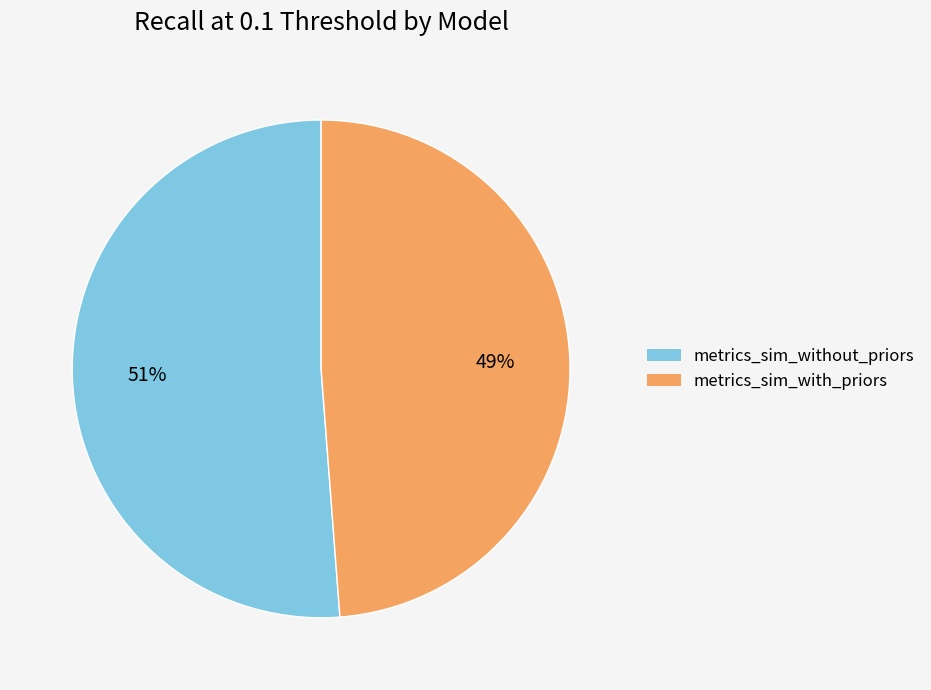

To the nearest percent, what is the average slice percentage?

50%